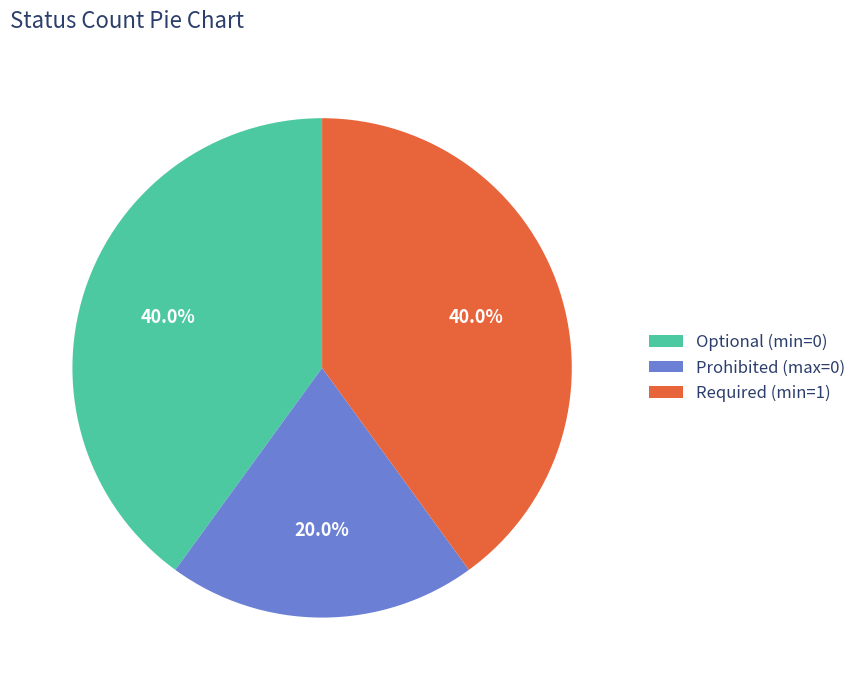

What percentage is NOT represented by Required (min=1)?

60.0%